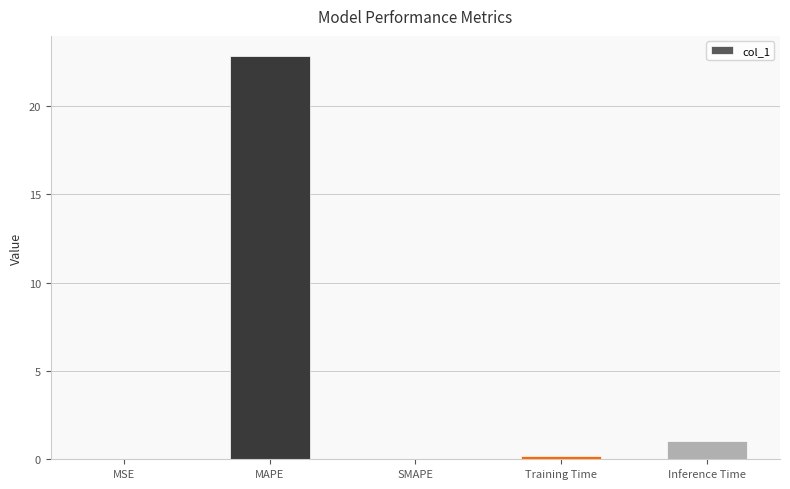

Which category has the highest value across all series?

MAPE